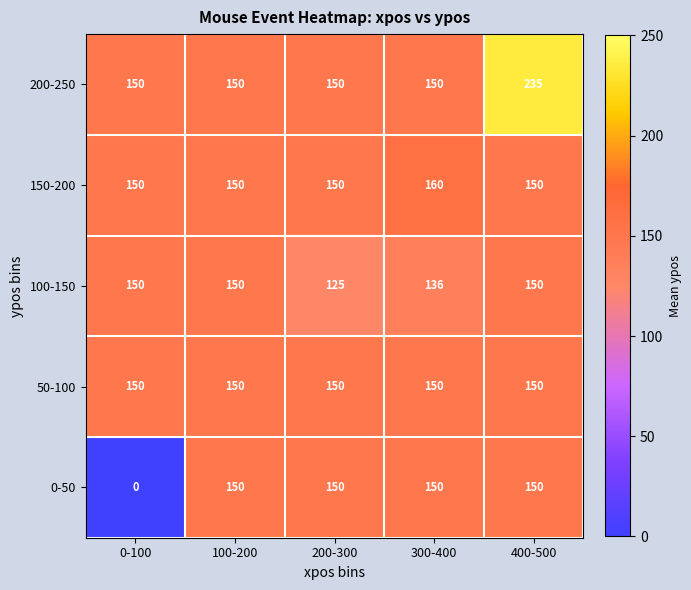

The 200-250 series shows 61 at 100-200. True or false?

False